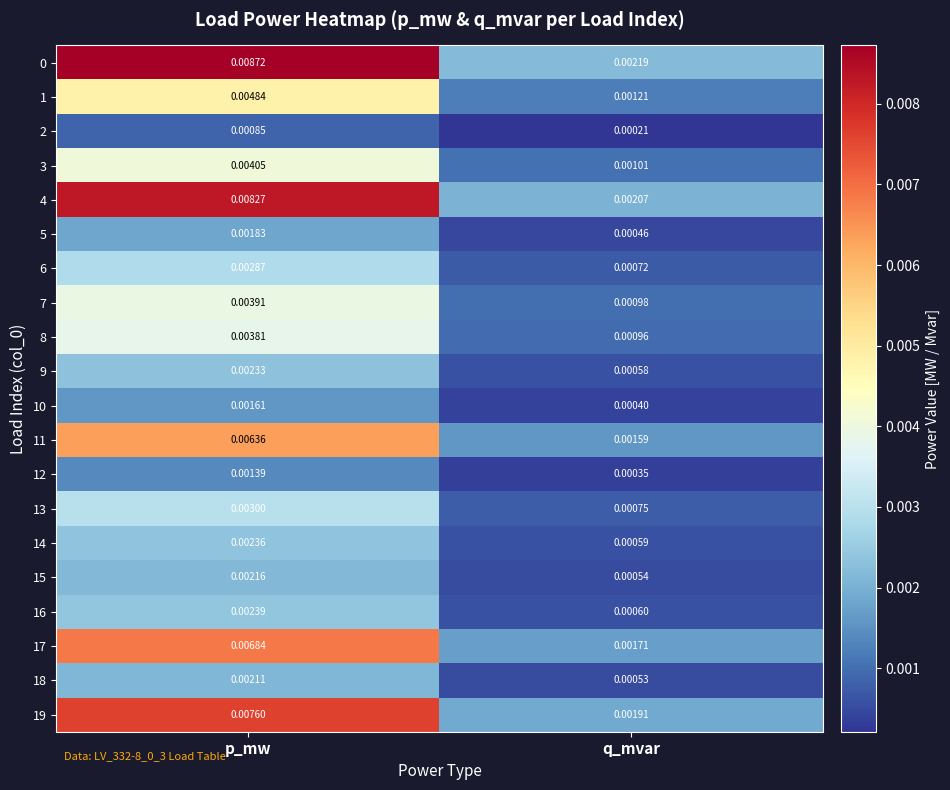

Is the value of 19 at p_mw greater than the value of 14 at q_mvar?

Yes